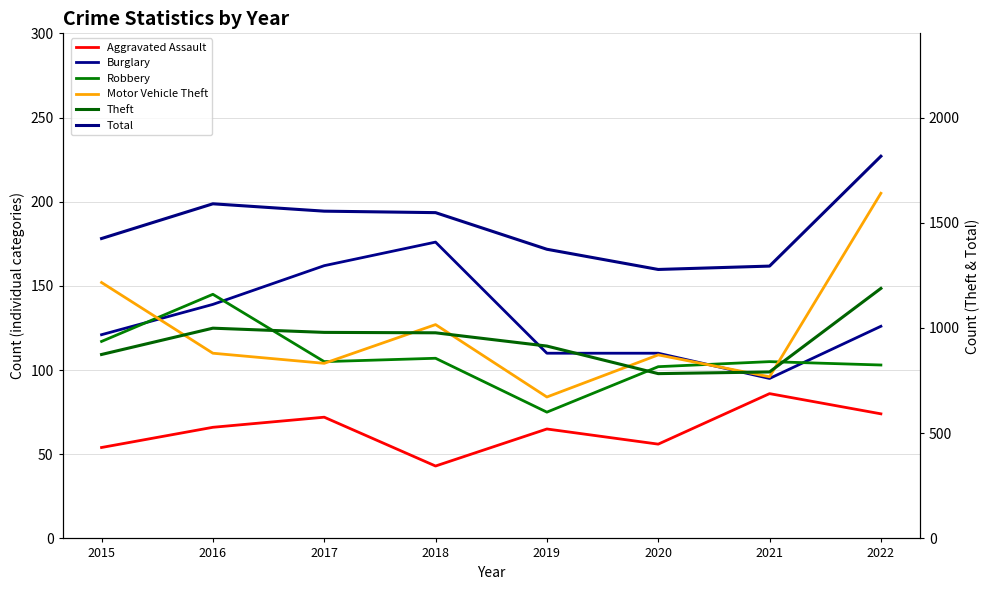

Is it true that Robbery equals 105 at 2021?

True